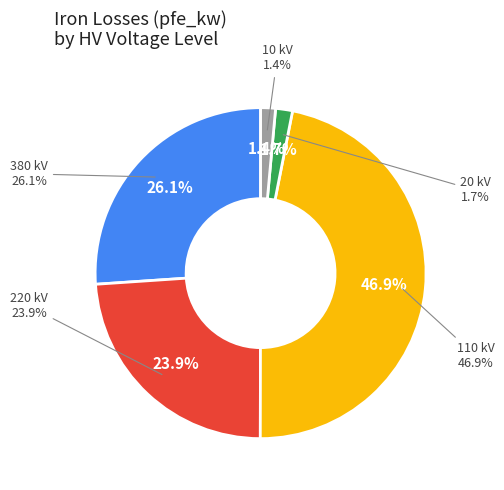

Does any single category account for the majority?

No